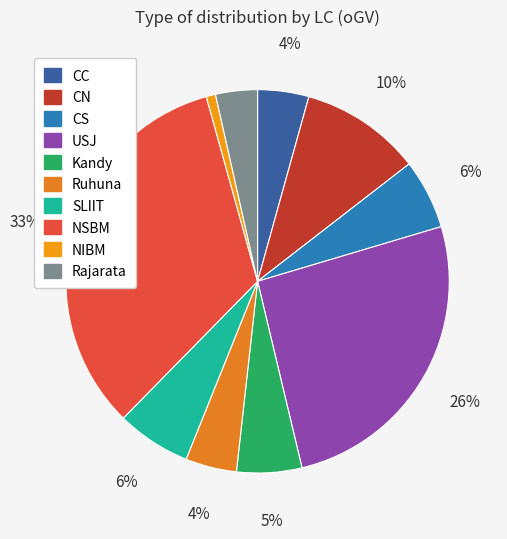

How much of the chart is everything except USJ?

74.1%